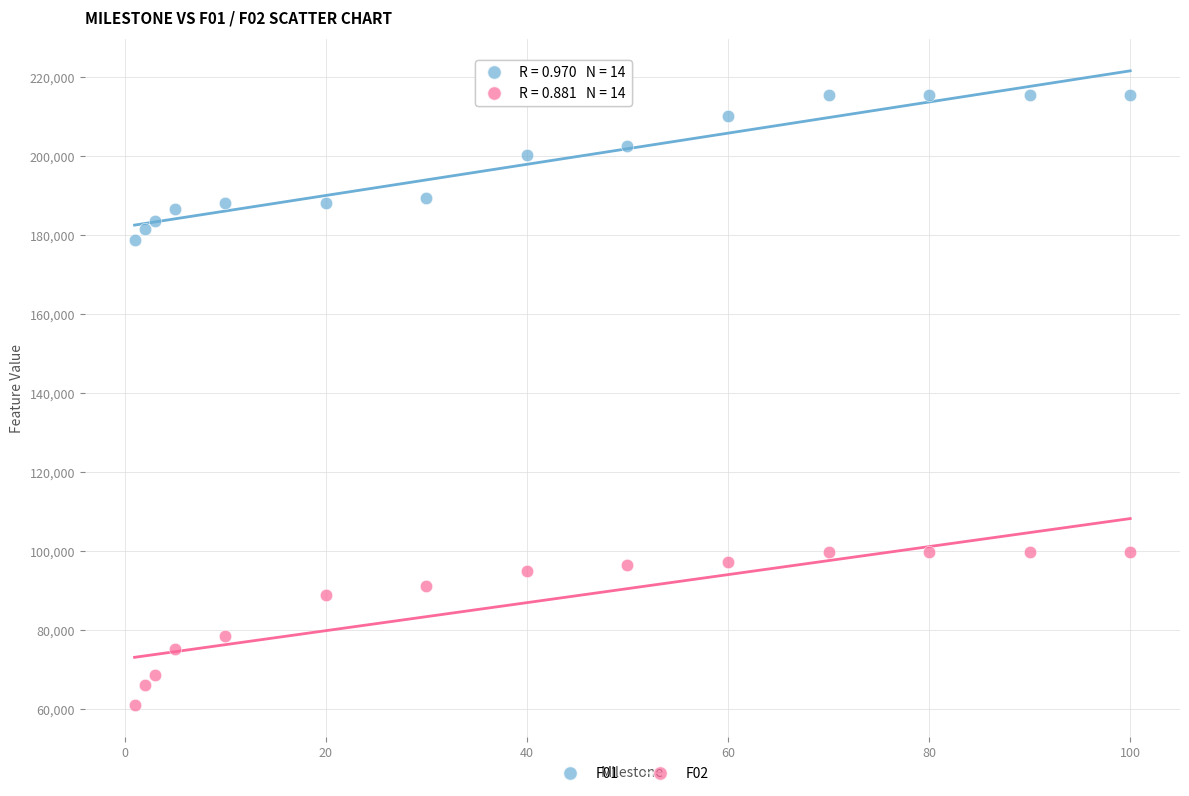

Which series contains the highest Y value?

F01